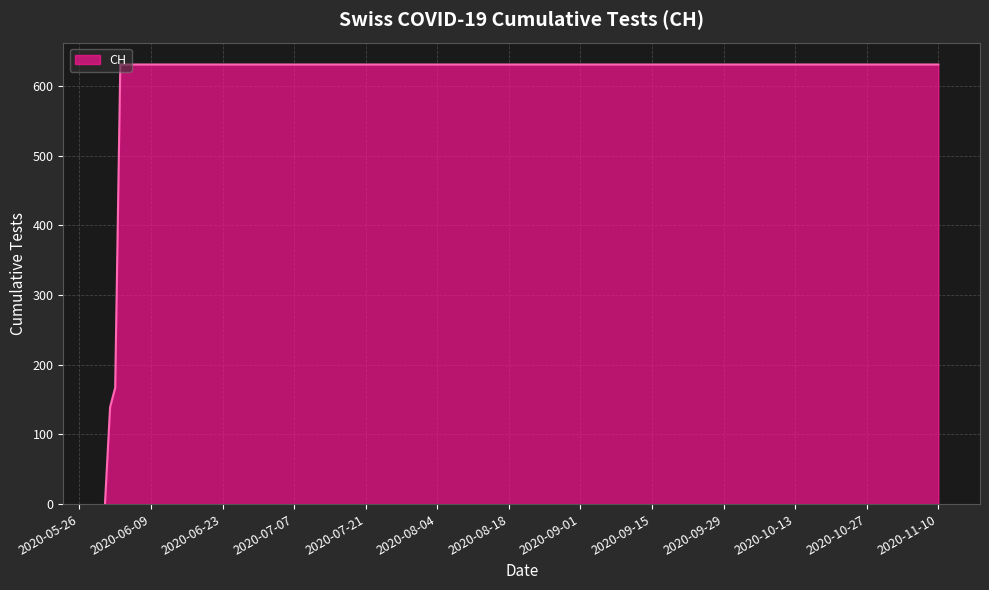

What is the difference between the maximum and minimum values?

631